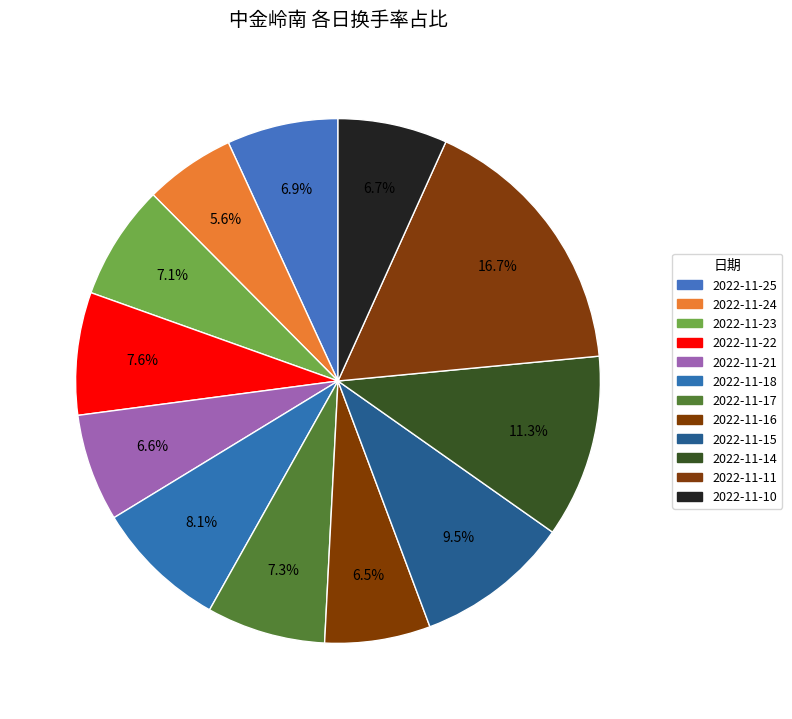

Which category has the biggest portion of the pie?

2022-11-11